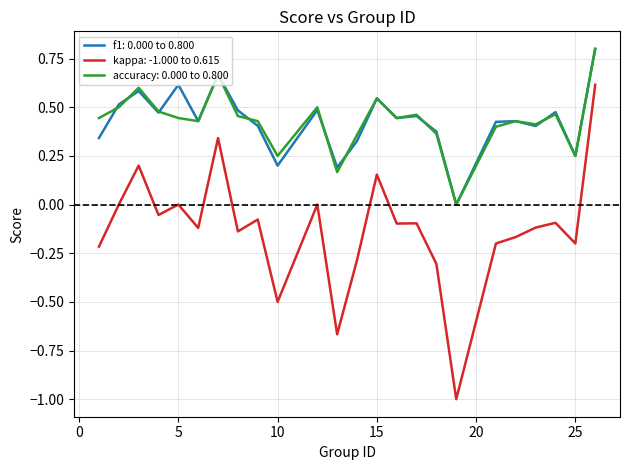

True or false: kappa: -1.000 to 0.615 and f1: 0.000 to 0.800 cross at least once.

False